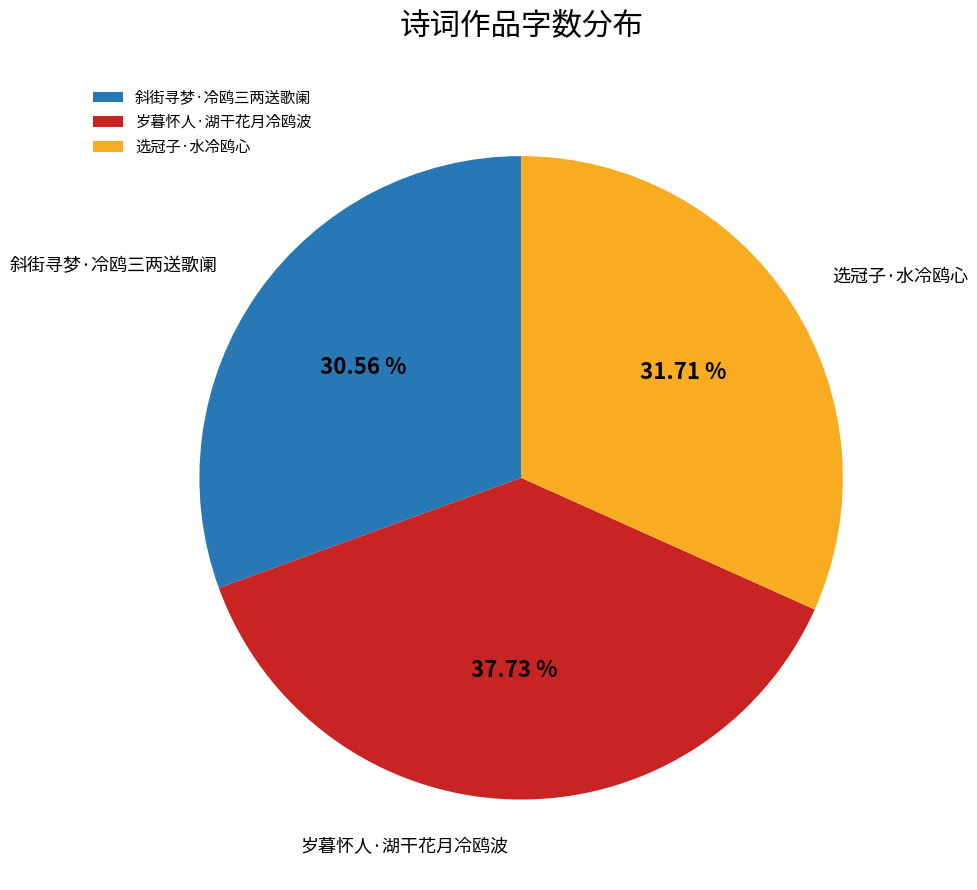

Which category has the biggest portion of the pie?

岁暮怀人·湖干花月冷鸥波